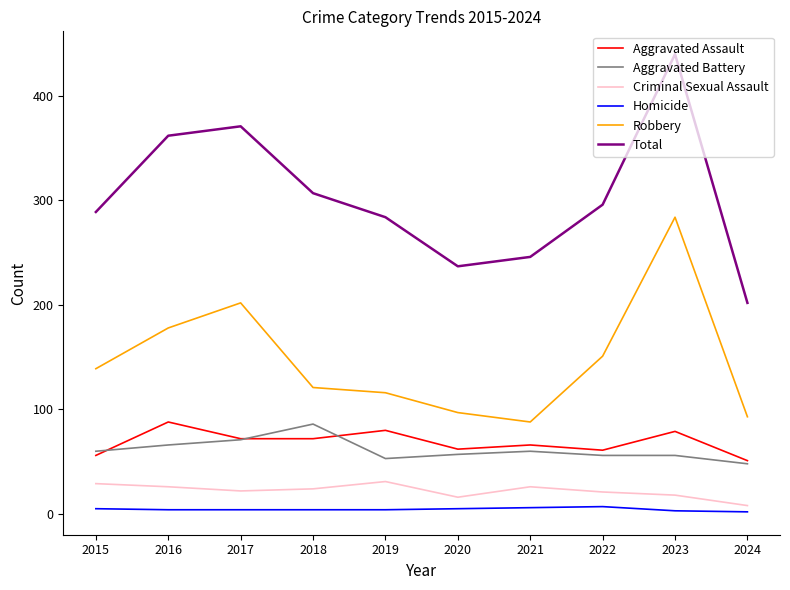

True or false: Robbery has more than 0 interior local peaks.

True